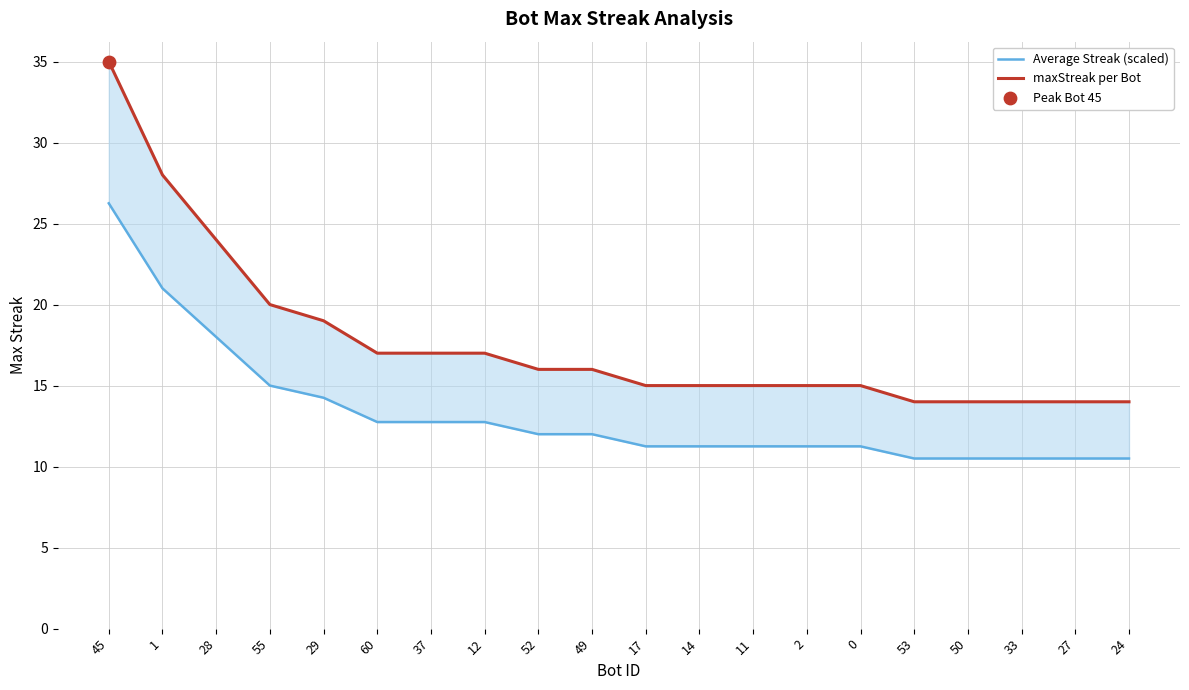

Which series has the largest total across all categories?

maxStreak per Bot